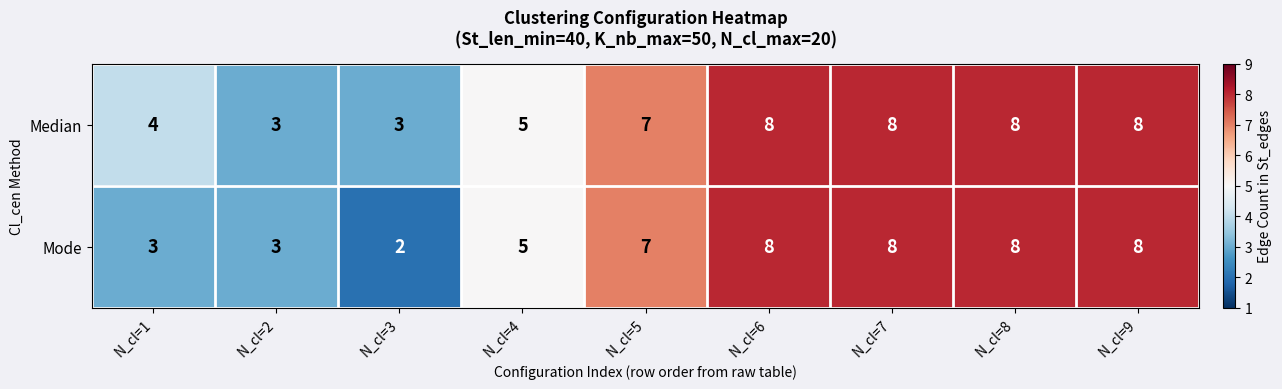

Is it true that Median equals 11 at N_cl=5?

False